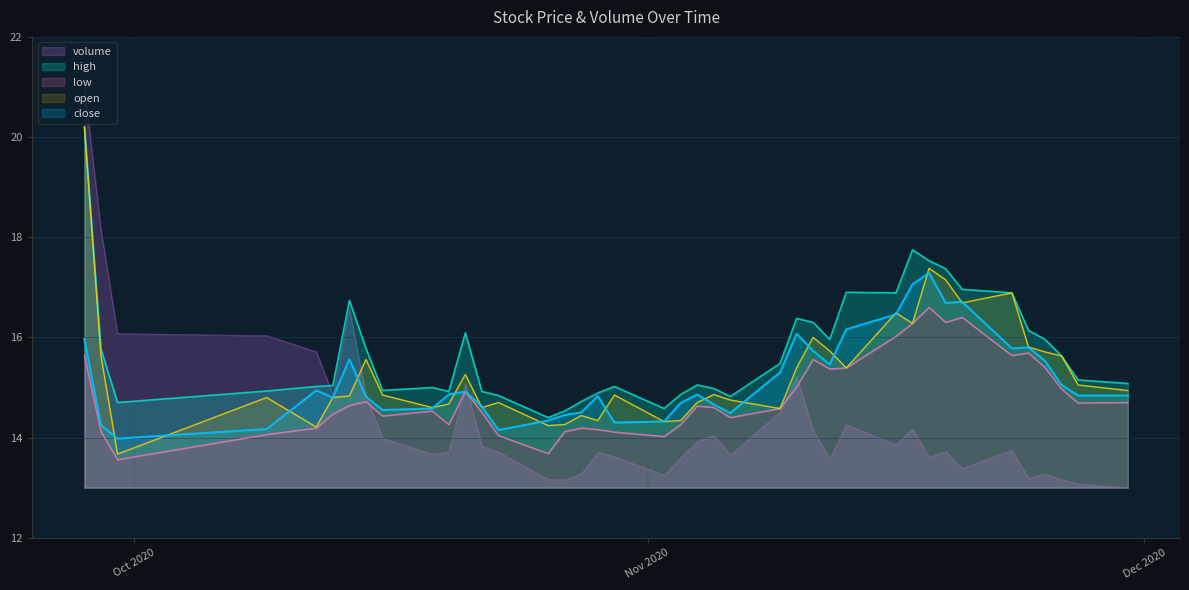

At which label does low reach its minimum?

2020-09-30